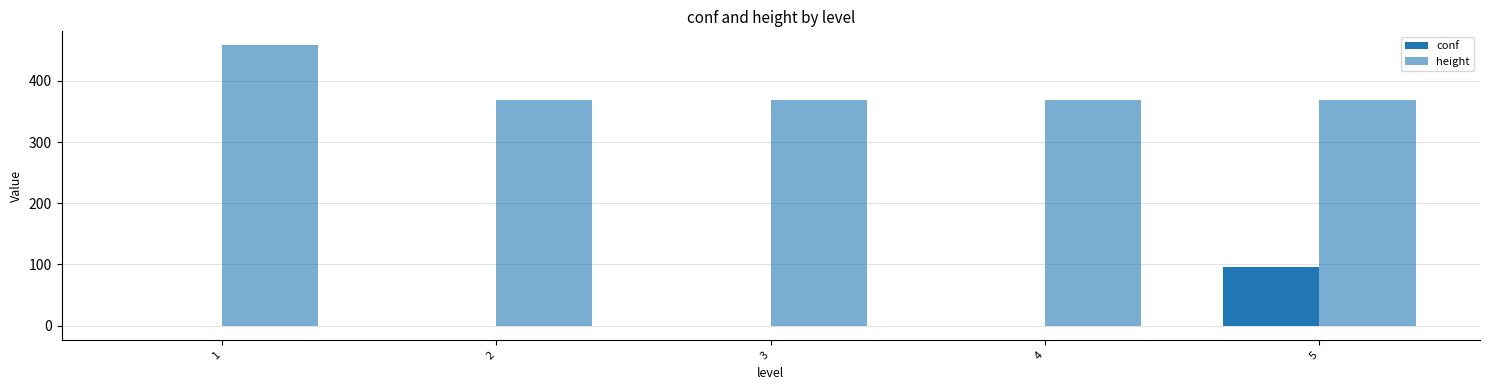

What is the value of the conf bar at the 1st from the left?

-1